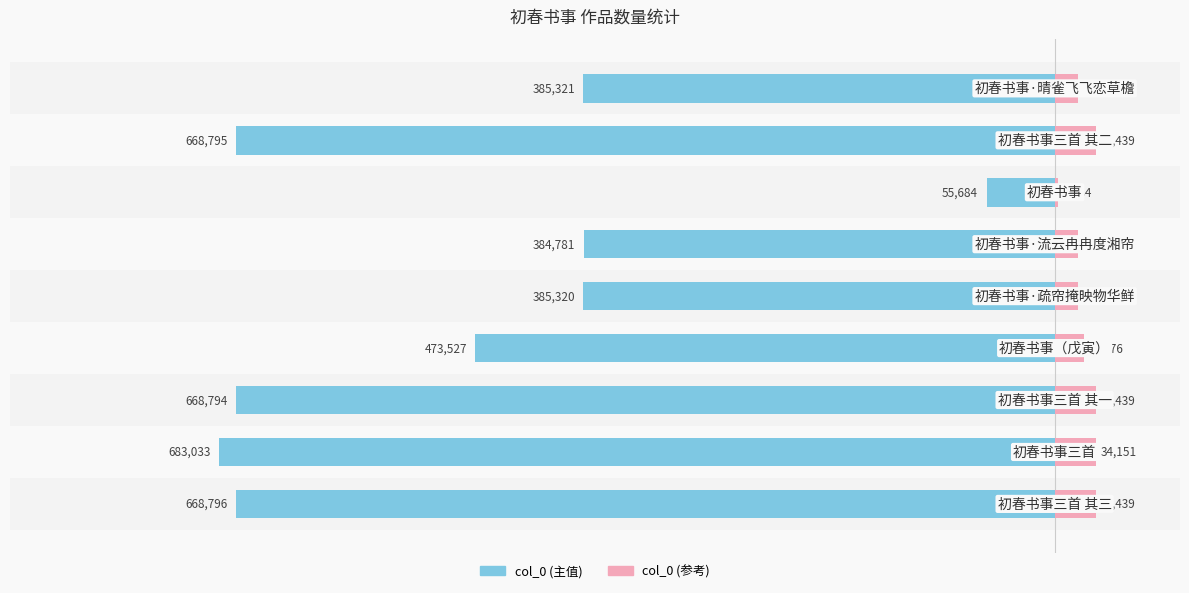

Which series has the largest range (max minus min)?

col_0 (左)